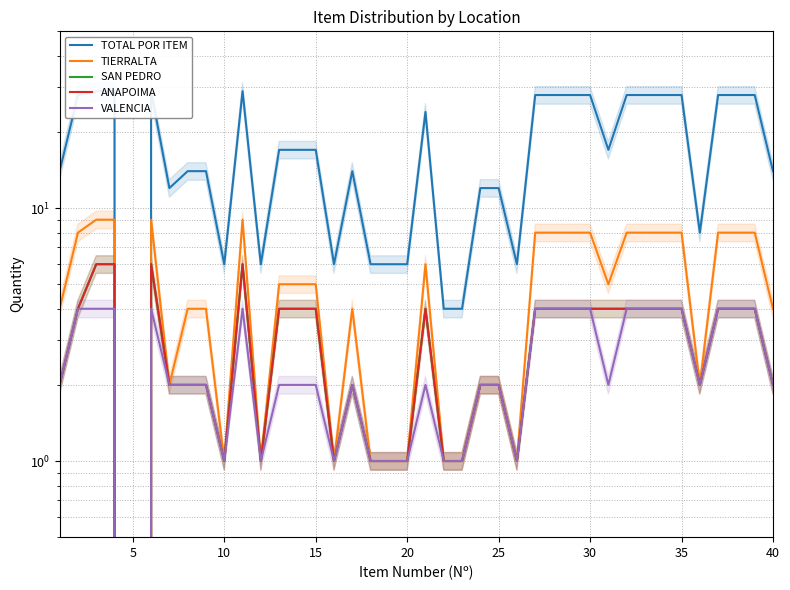

True or false: TOTAL POR ITEM and SAN PEDRO cross at least once.

False